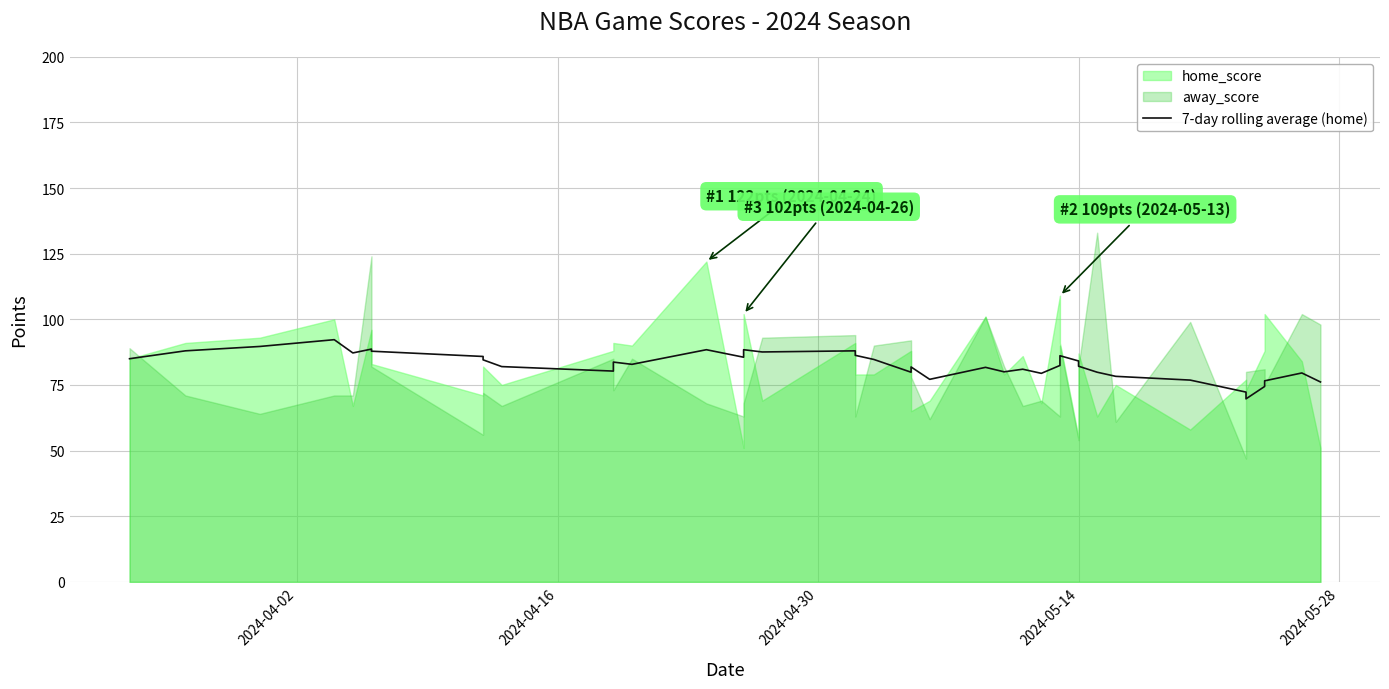

What is the difference between the second highest and second lowest values?

17.4